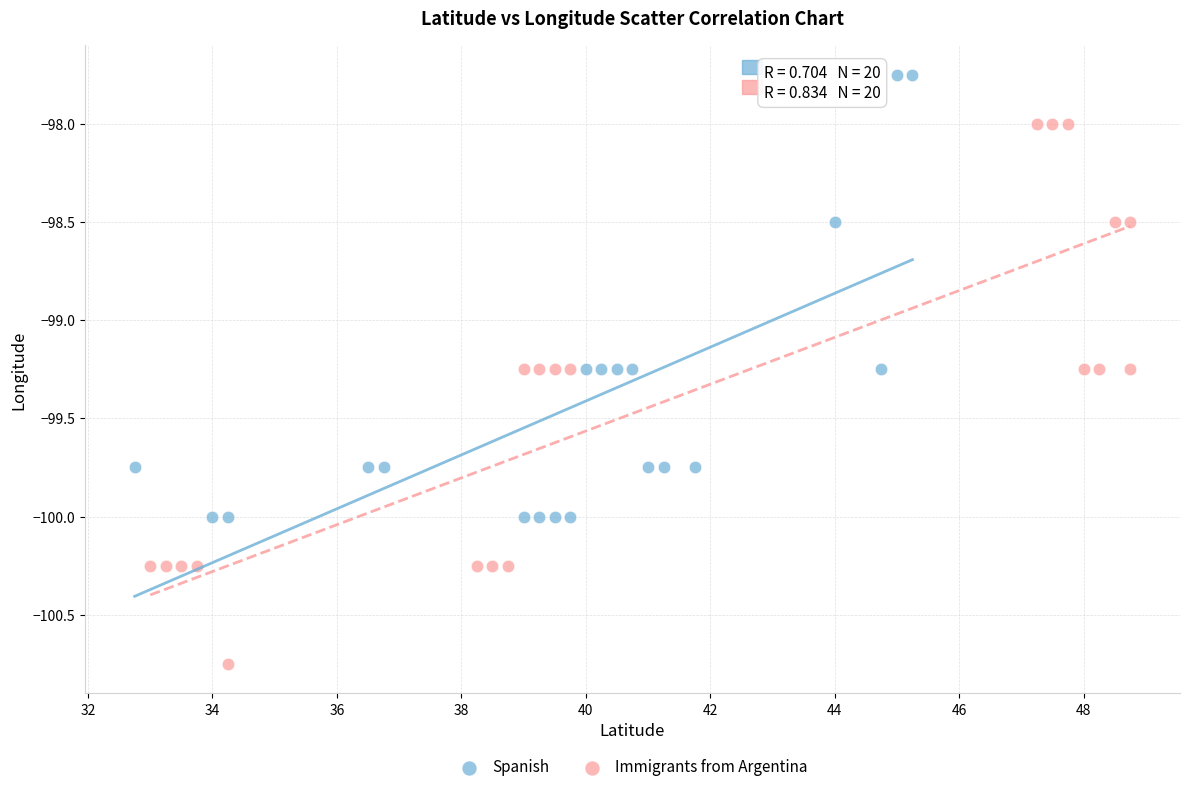

Which series contains the lowest Y value?

Immigrants from Argentina